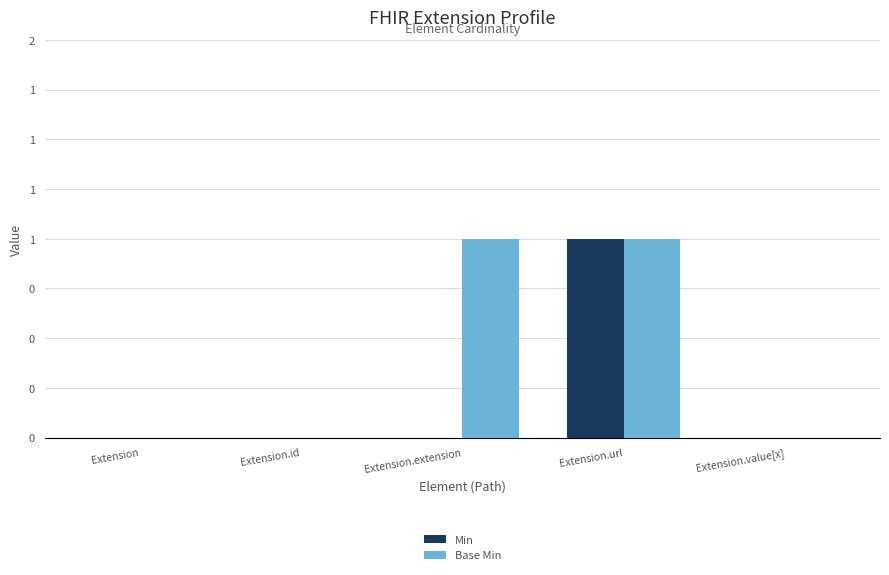

Reading right to left, what are all the values shown in this chart?

Min: 0	1	0	0	0
Base Min: 0	1	1	0	0